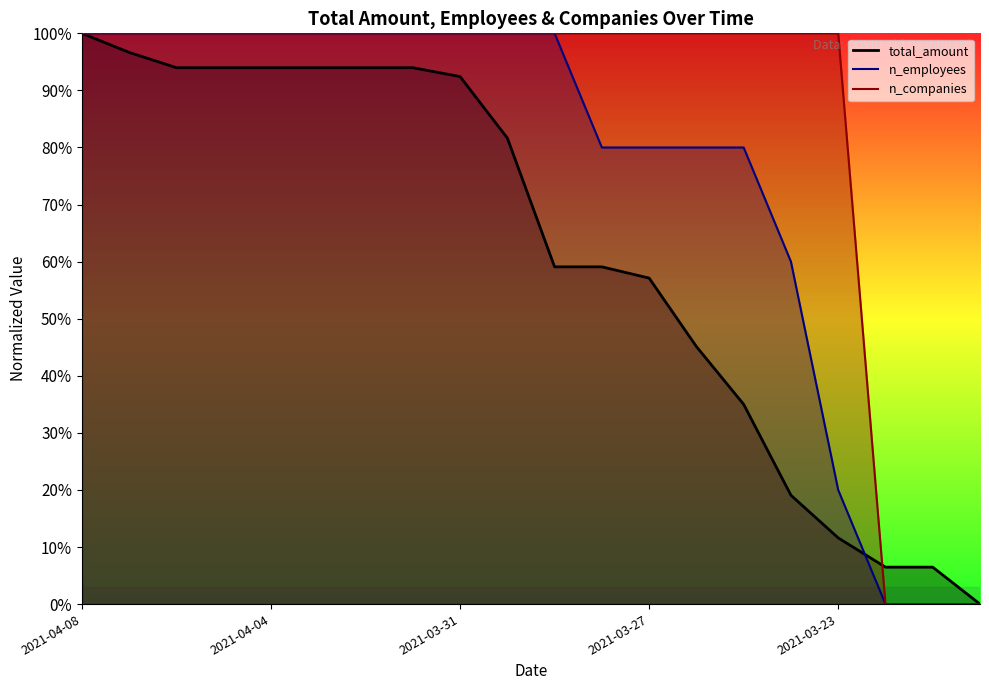

Is the value of n_employees at 2021-03-28 greater than the value of total_amount at 2021-04-08?

No